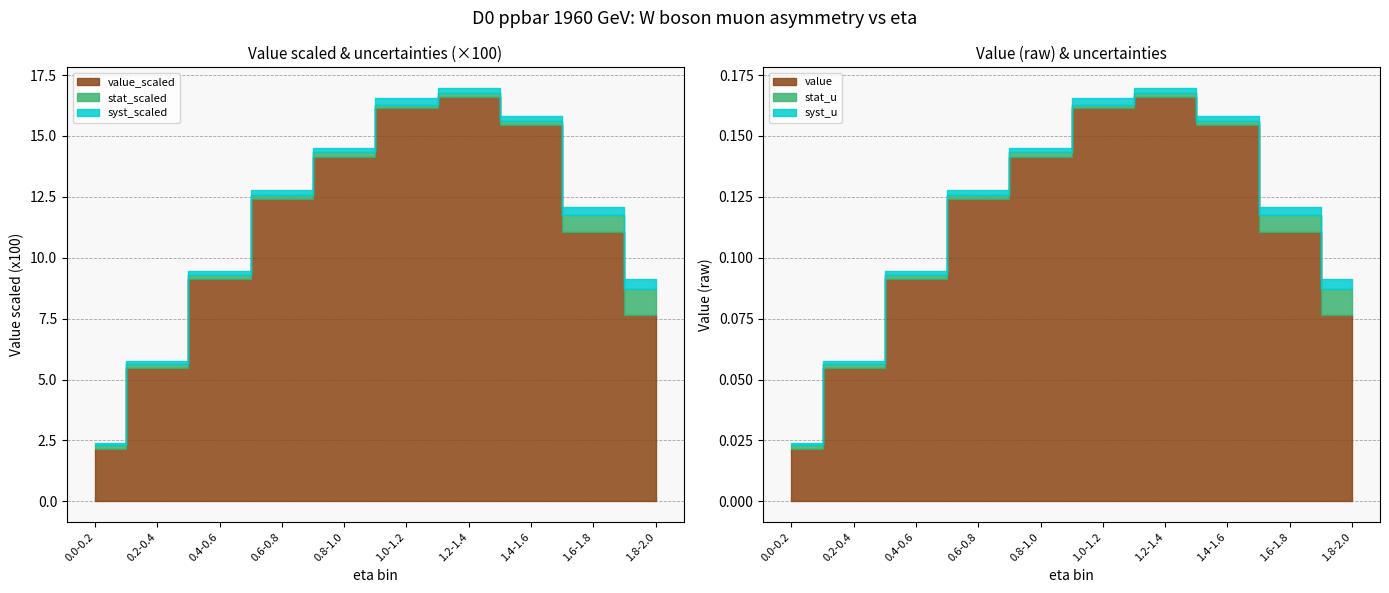

At which label is stat_u closest to 0?

1.2-1.4